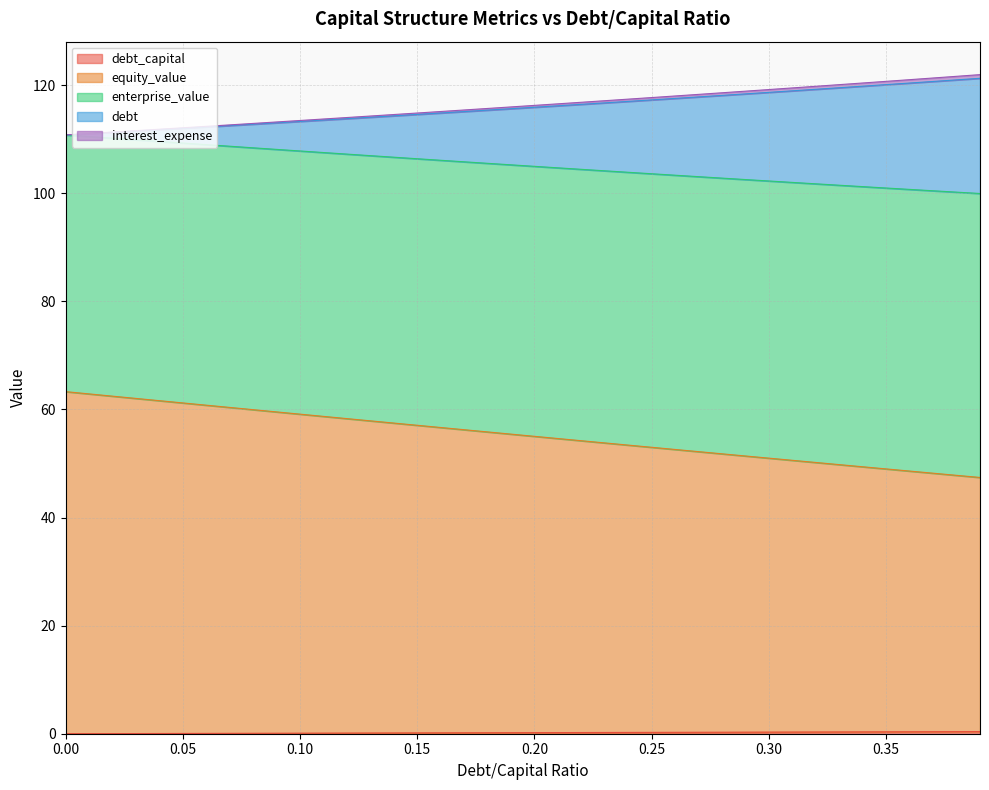

Which series changed the most between 0.27 and 0.38?

equity_value